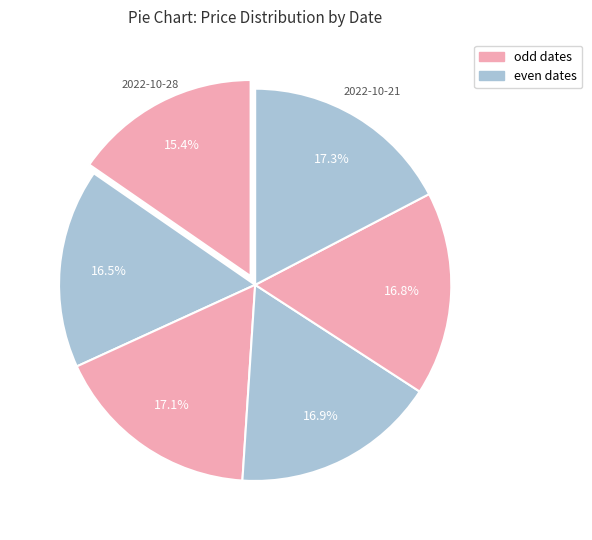

Count the number of slices in the pie.

6